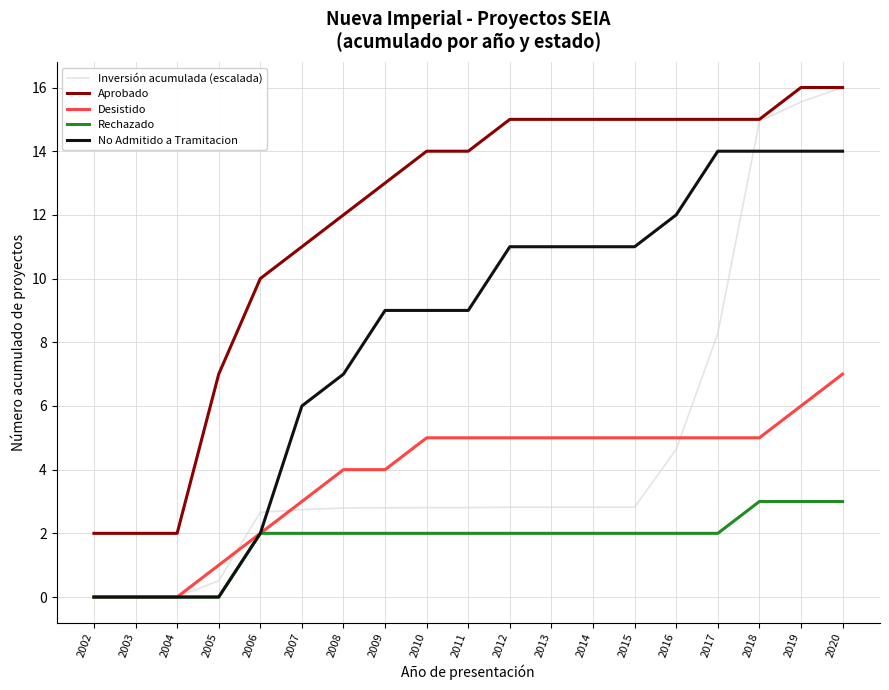

True or false: No Admitido a Tramitacion and Aprobado cross at least once.

False